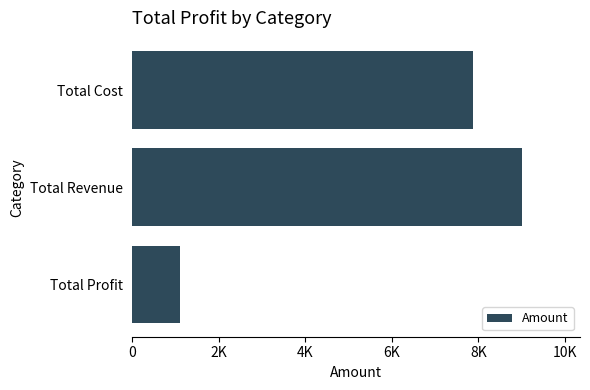

Does the chart contain any negative values?

No